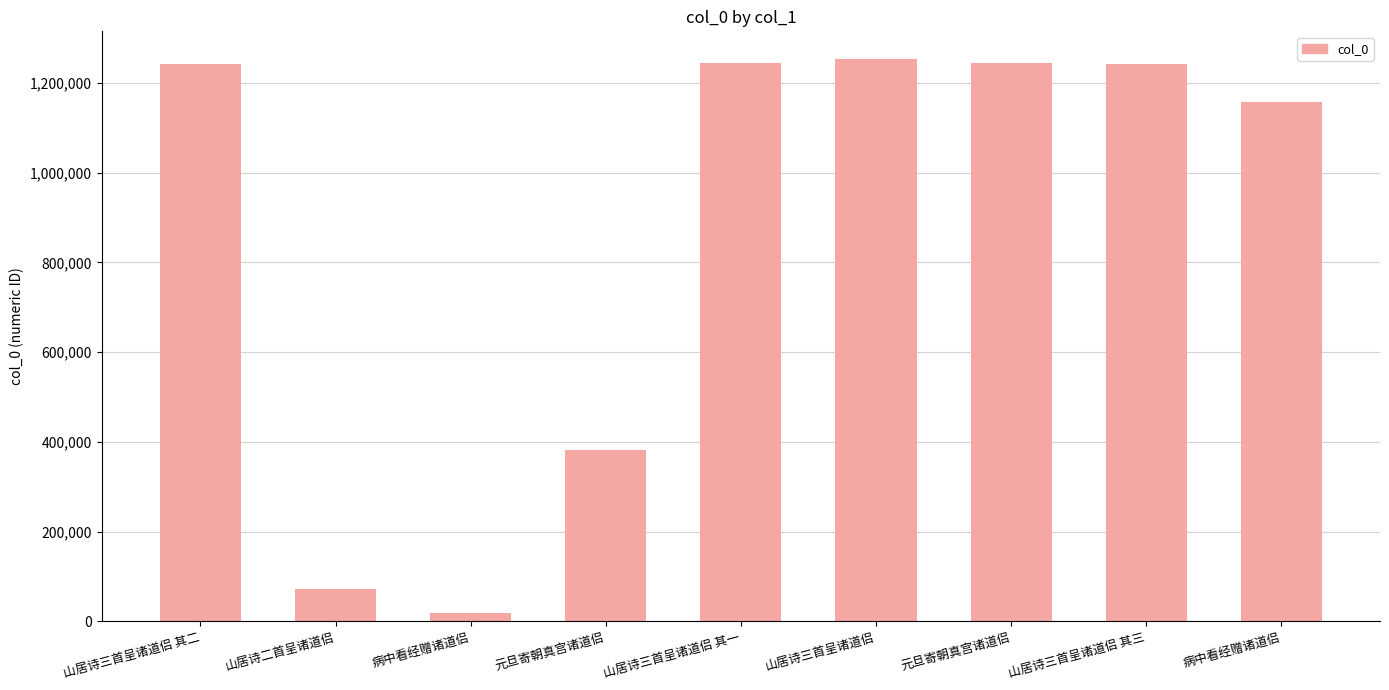

What is the change in value from 山居诗三首呈诸道侣 其一 to 山居诗三首呈诸道侣?

+6967